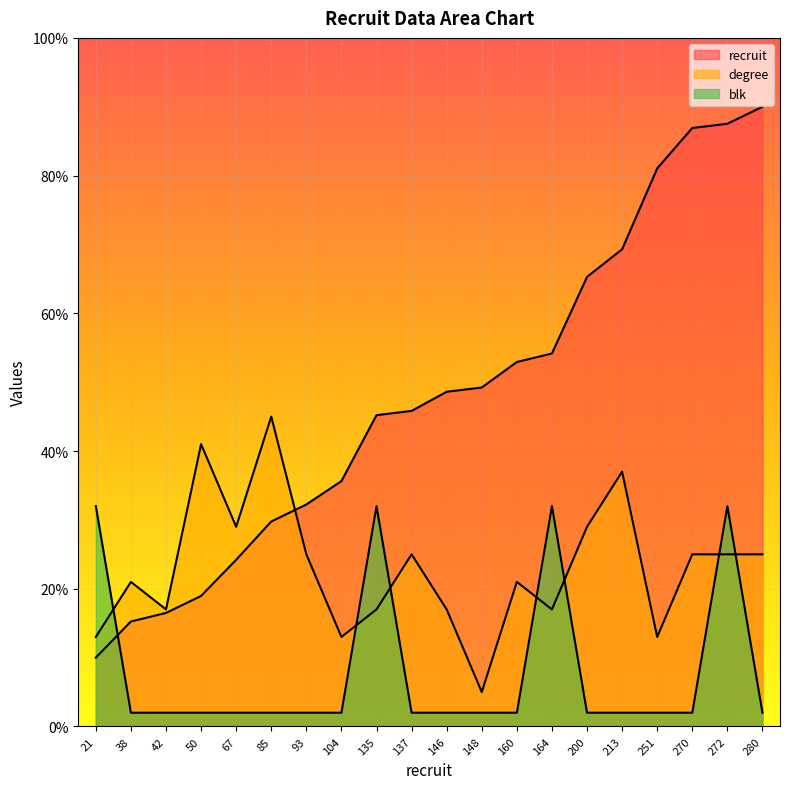

What is the value of the degree point at the 2nd from the left?

21.0